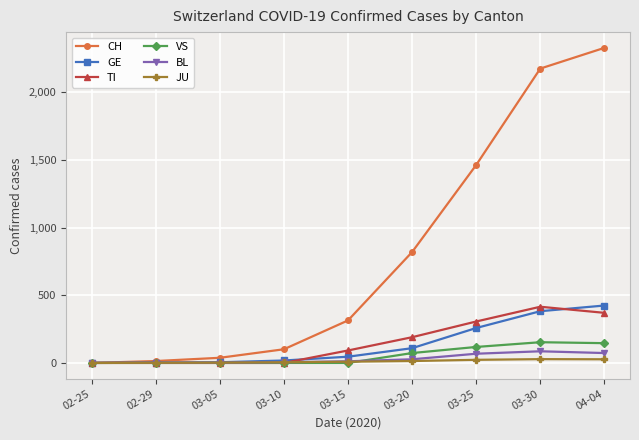

Which series has the largest range (max minus min)?

CH